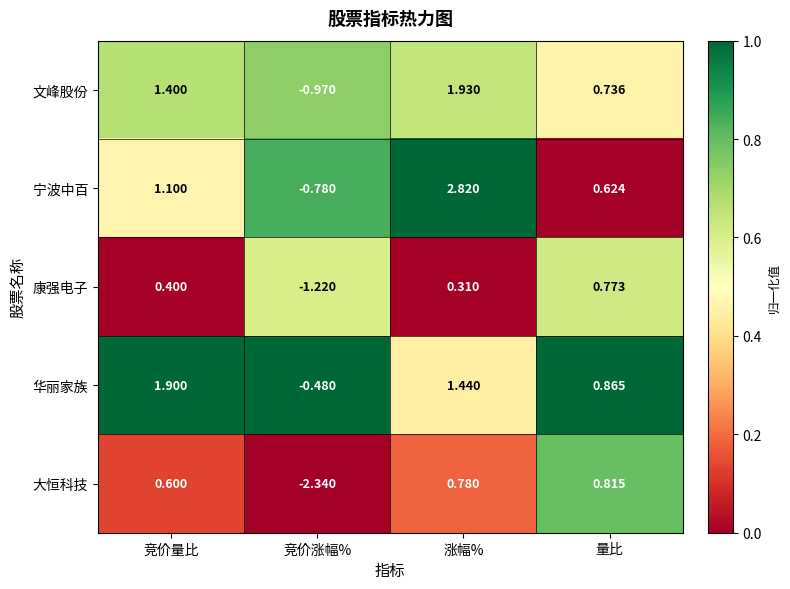

Rank the categories by 康强电子 value from highest to lowest.

量比, 竞价量比, 涨幅%, 竞价涨幅%